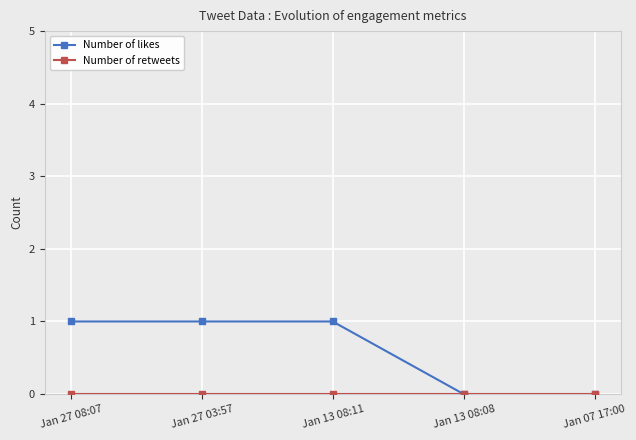

Which series has the widest spread of values?

Number of likes